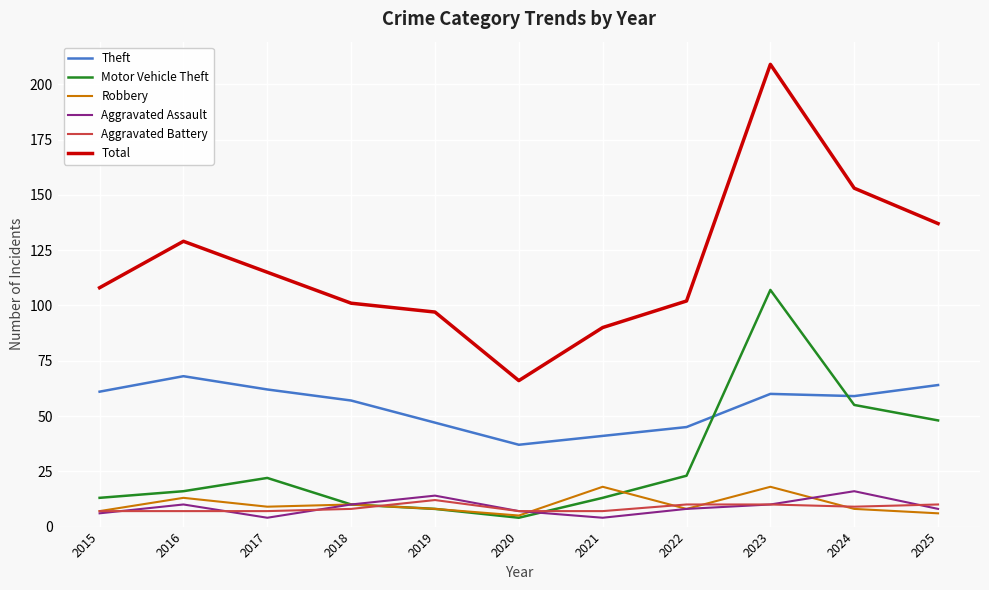

True or false: Robbery has a value of 9 at 2017.

True